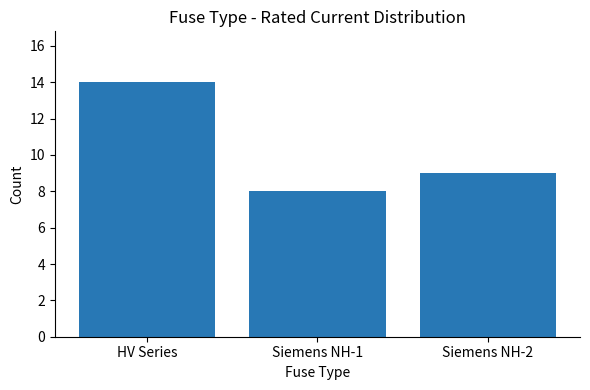

What position from the right is HV Series?

3